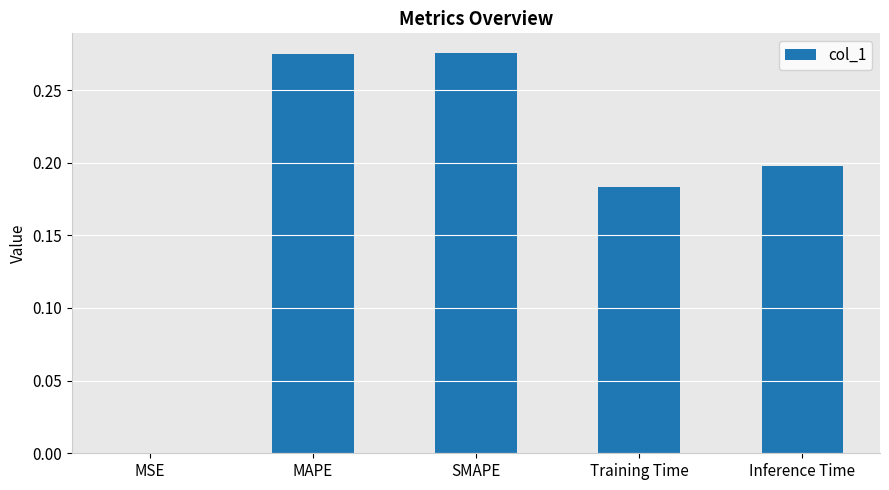

Are the bars horizontal?

No